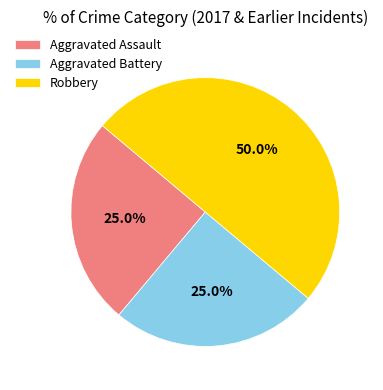

Is Aggravated Assault the majority of the pie?

No